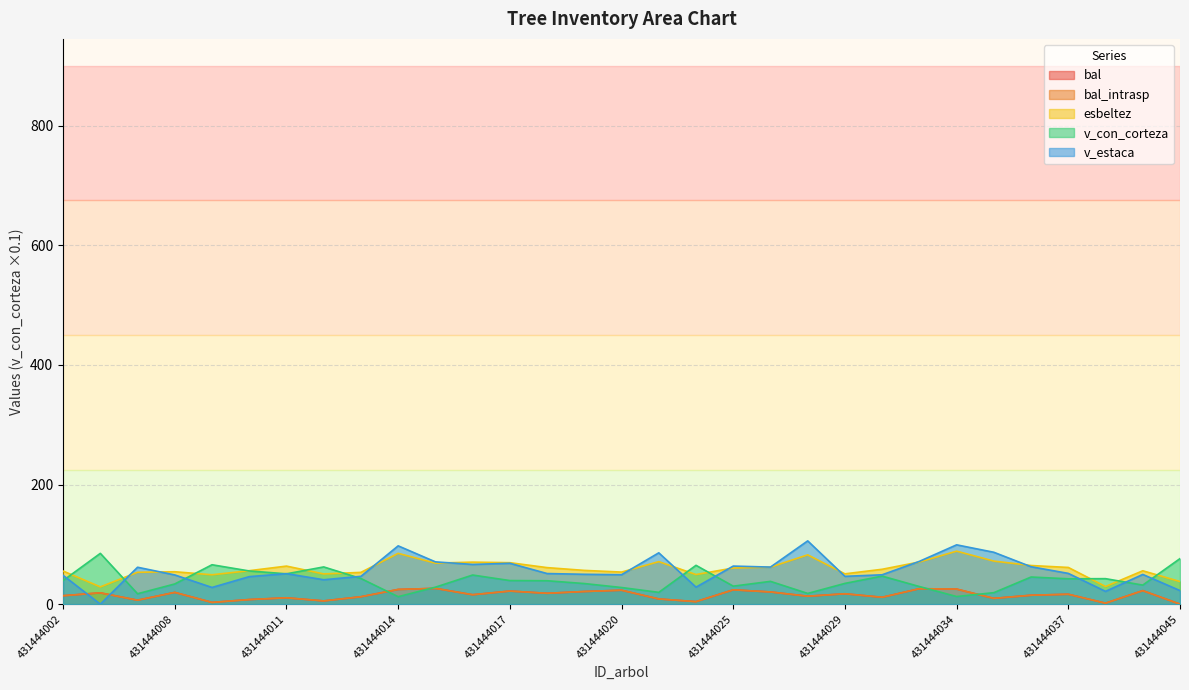

Which series has the widest spread of values?

v_estaca